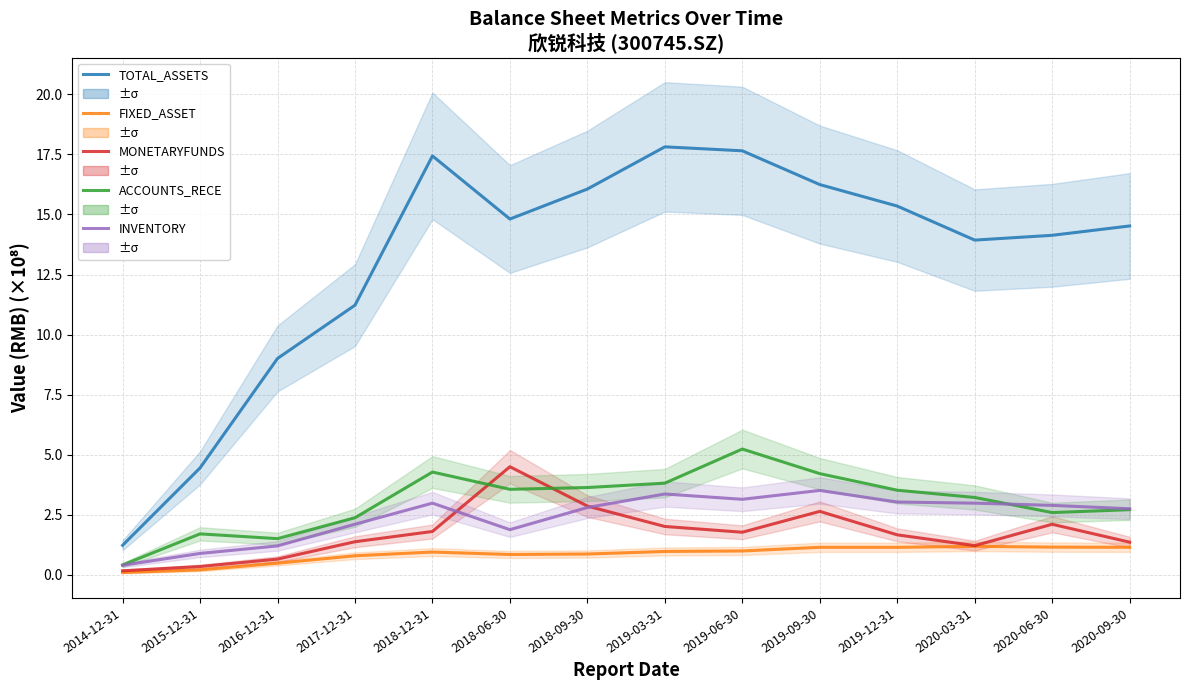

How many values in the TOTAL_ASSETS series are below 14?

5